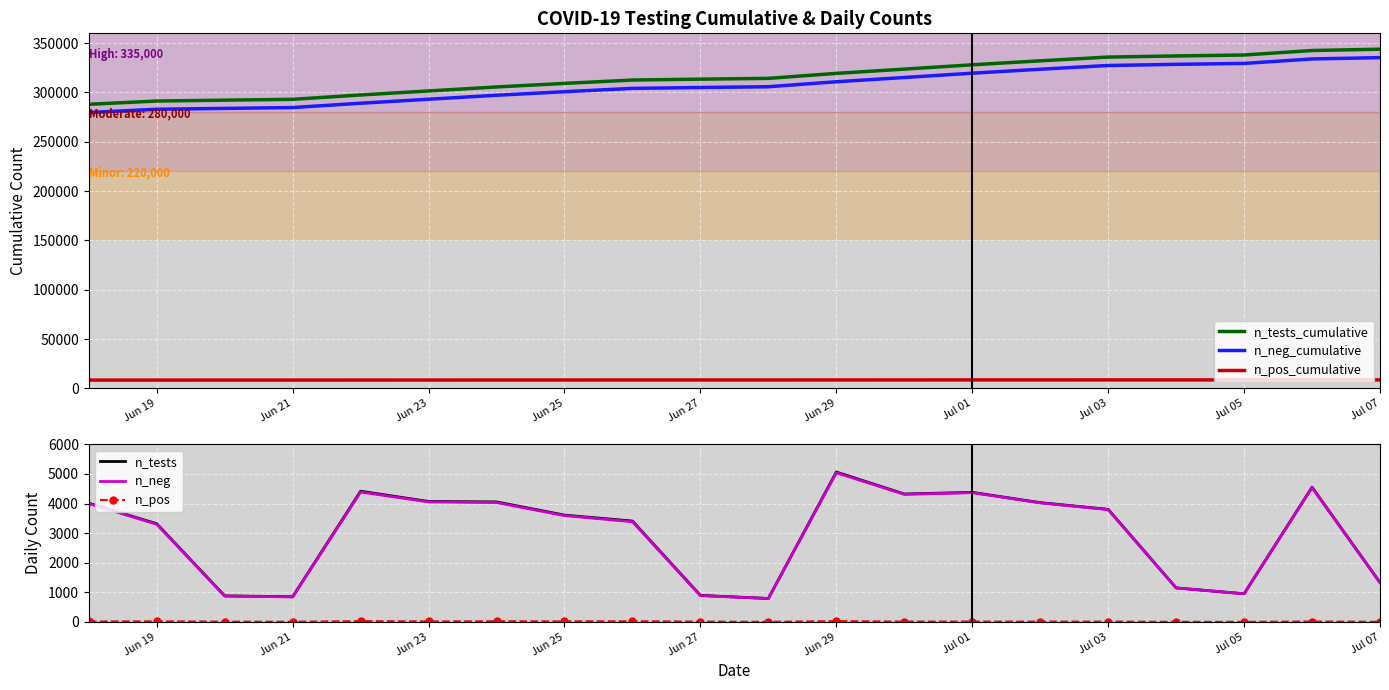

Which series has the largest total across all categories?

n_tests_cumulative